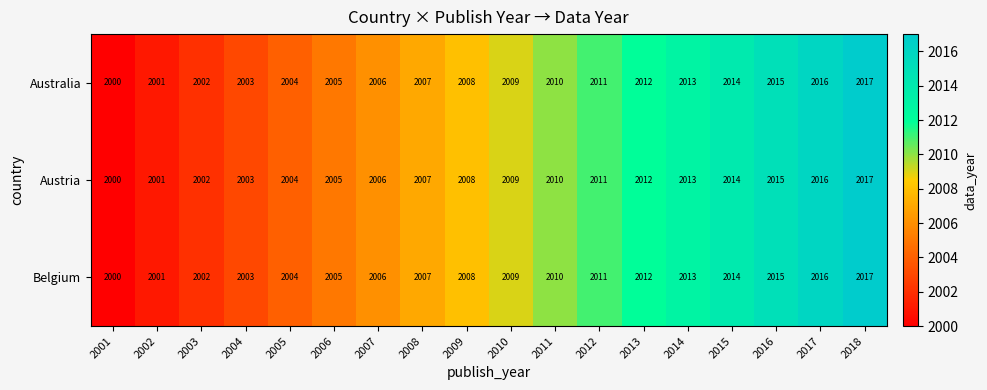

The value of Austria at 2013 is 1181. True or false?

False